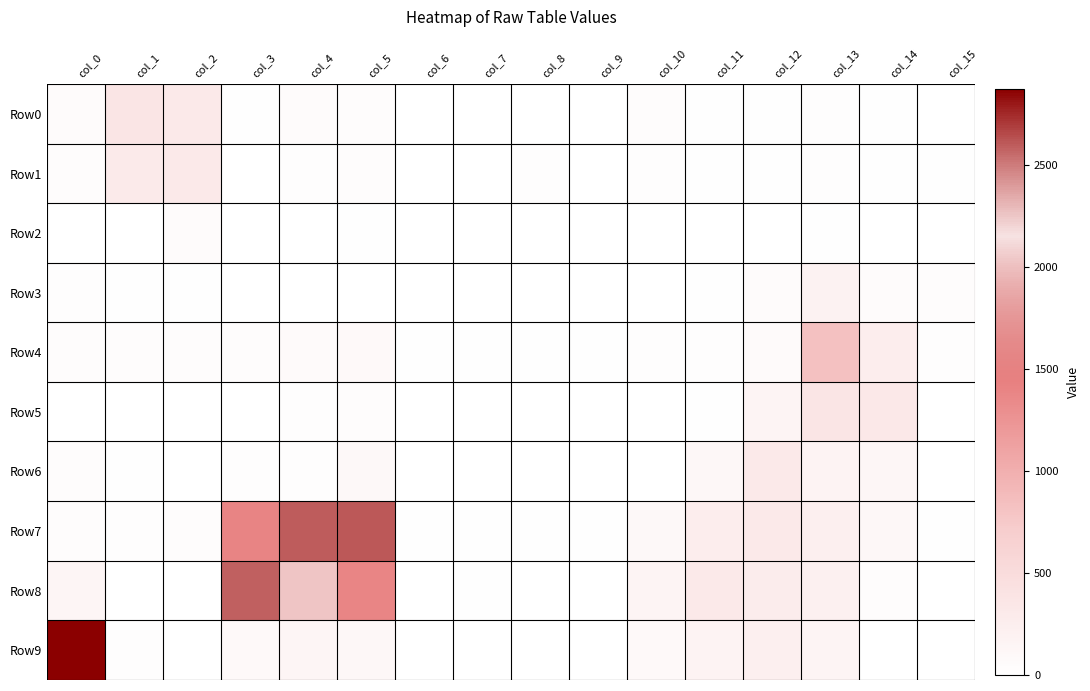

Reading left to right, what are all the values shown in this chart?

Row0: col_0=62	col_1=379	col_2=304	col_3=21	col_4=48	col_5=35	col_6=6	col_7=10	col_8=10	col_9=9	col_10=34	col_11=18	col_12=14	col_13=26	col_14=13	col_15=9
Row1: col_0=35	col_1=300	col_2=311	col_3=11	col_4=25	col_5=42	col_6=3	col_7=2	col_8=28	col_9=4	col_10=25	col_11=16	col_12=12	col_13=23	col_14=14	col_15=12
Row2: col_0=0	col_1=0	col_2=51	col_3=0	col_4=0	col_5=12	col_6=0	col_7=0	col_8=9	col_9=0	col_10=0	col_11=0	col_12=9	col_13=20	col_14=0	col_15=0
Row3: col_0=23	col_1=22	col_2=12	col_3=5	col_4=5	col_5=2	col_6=0	col_7=0	col_8=0	col_9=0	col_10=0	col_11=13	col_12=56	col_13=184	col_14=53	col_15=42
Row4: col_0=38	col_1=35	col_2=42	col_3=39	col_4=70	col_5=80	col_6=14	col_7=13	col_8=19	col_9=19	col_10=23	col_11=32	col_12=72	col_13=830	col_14=254	col_15=28
Row5: col_0=0	col_1=0	col_2=3	col_3=0	col_4=29	col_5=42	col_6=0	col_7=0	col_8=0	col_9=0	col_10=0	col_11=15	col_12=154	col_13=366	col_14=331	col_15=0
Row6: col_0=34	col_1=21	col_2=7	col_3=25	col_4=33	col_5=99	col_6=0	col_7=5	col_8=0	col_9=0	col_10=4	col_11=114	col_12=306	col_13=172	col_14=126	col_15=0
Row7: col_0=40	col_1=26	col_2=44	col_3=1401	col_4=2594	col_5=2605	col_6=20	col_7=20	col_8=18	col_9=21	col_10=98	col_11=258	col_12=316	col_13=235	col_14=104	col_15=18
Row8: col_0=142	col_1=0	col_2=0	col_3=2586	col_4=2021	col_5=1384	col_6=4	col_7=16	col_8=0	col_9=0	col_10=158	col_11=310	col_12=279	col_13=209	col_14=34	col_15=0
Row9: col_0=2874	col_1=32	col_2=7	col_3=84	col_4=140	col_5=104	col_6=0	col_7=0	col_8=0	col_9=0	col_10=88	col_11=178	col_12=234	col_13=148	col_14=0	col_15=0